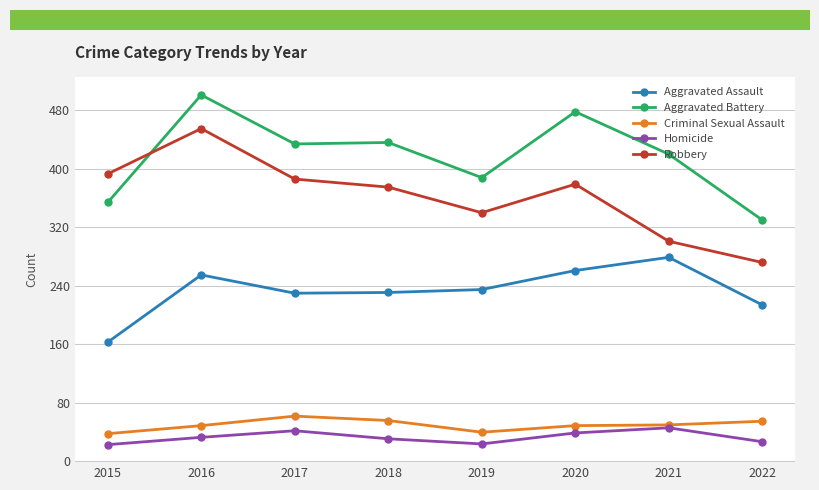

Which series has the widest spread of values?

Robbery